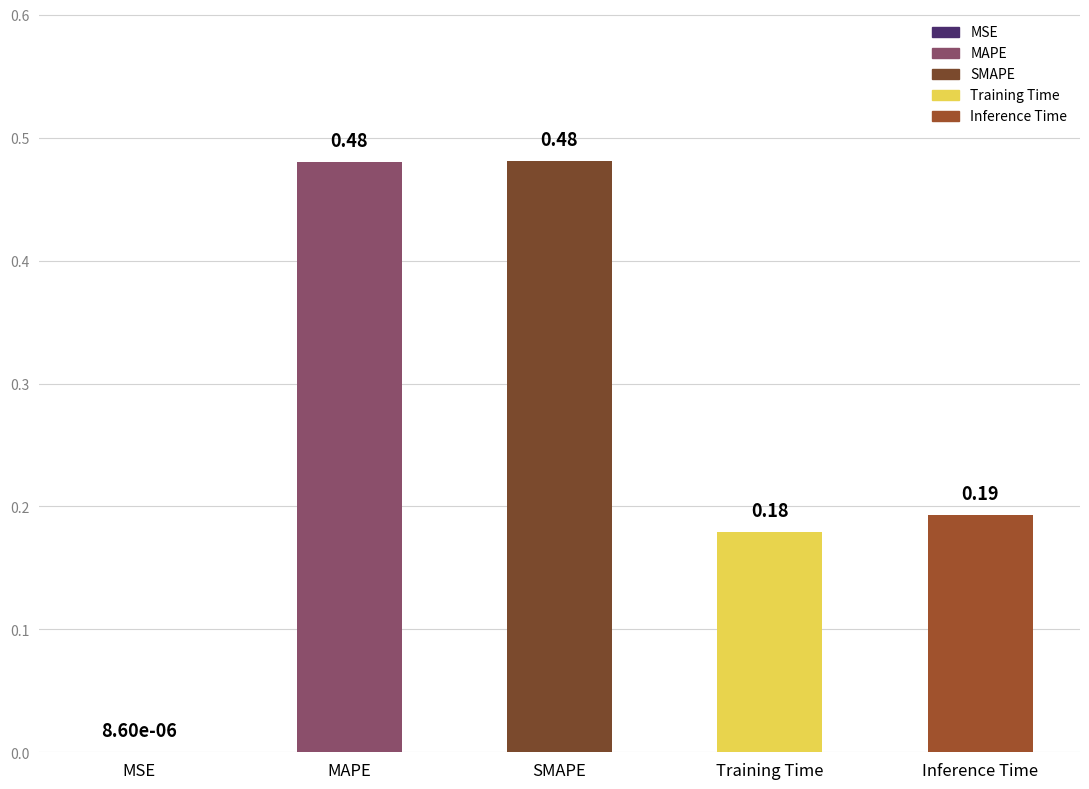

Rank the categories by value from lowest to highest.

MSE, Training Time, Inference Time, MAPE, SMAPE